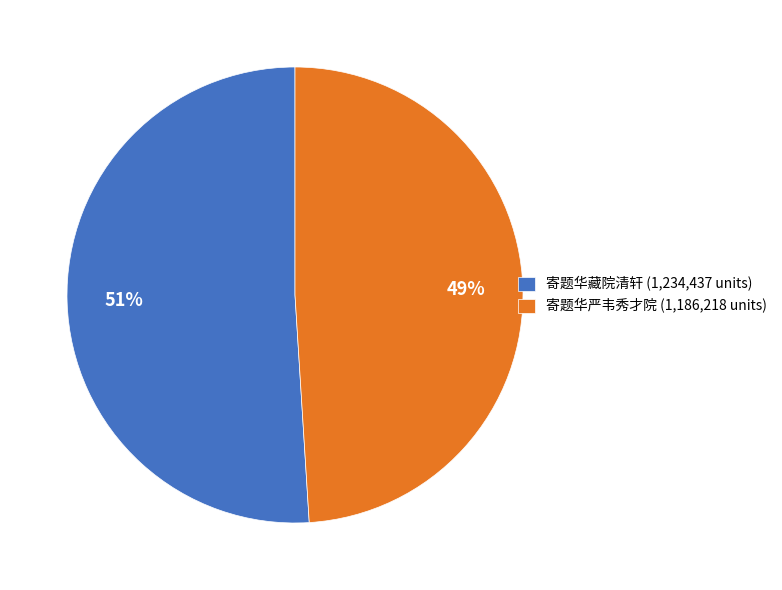

Which has a higher value, 寄题华藏院清轩 (1,234,437 units) or 寄题华严韦秀才院 (1,186,218 units)?

寄题华藏院清轩 (1,234,437 units)